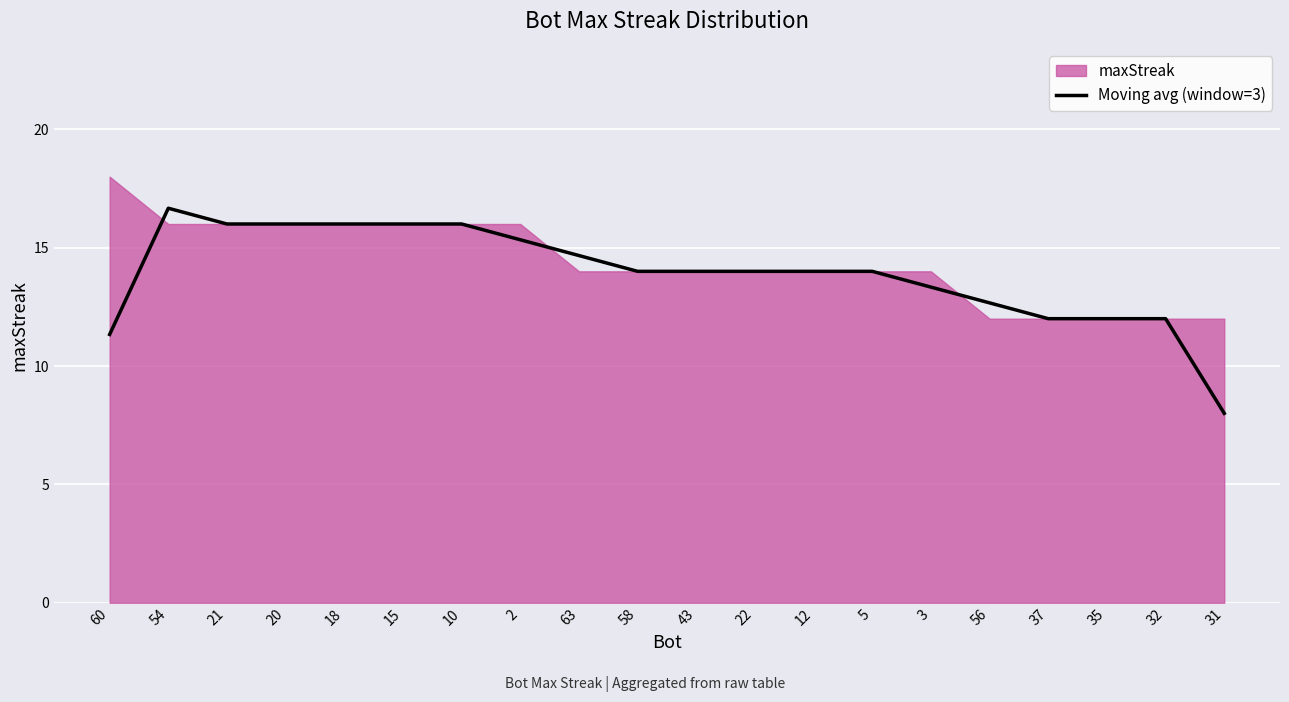

Approximately how many times larger is the value at 63 compared to 5?

1.0